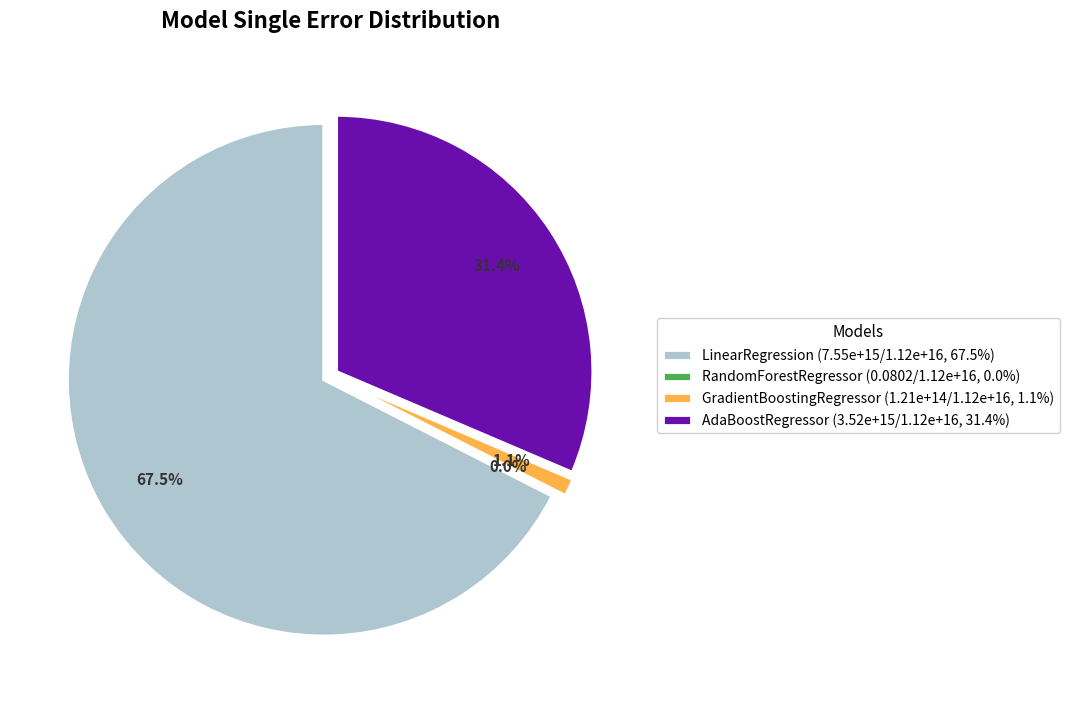

To the nearest percent, what portion does AdaBoostRegressor represent?

31%